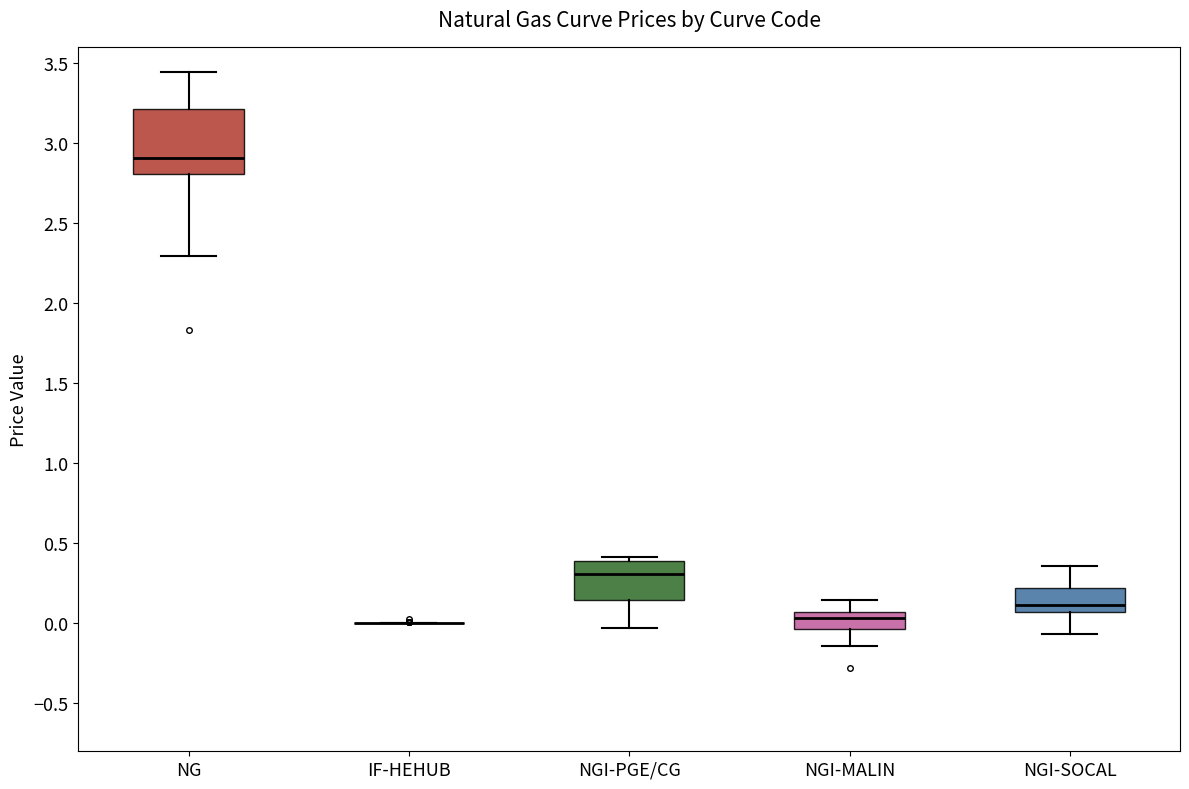

Where is the upper edge of the box for NGI-PGE/CG on the y-axis? The values are not printed on the chart, so give them approximately, as read against the axis.

0.40